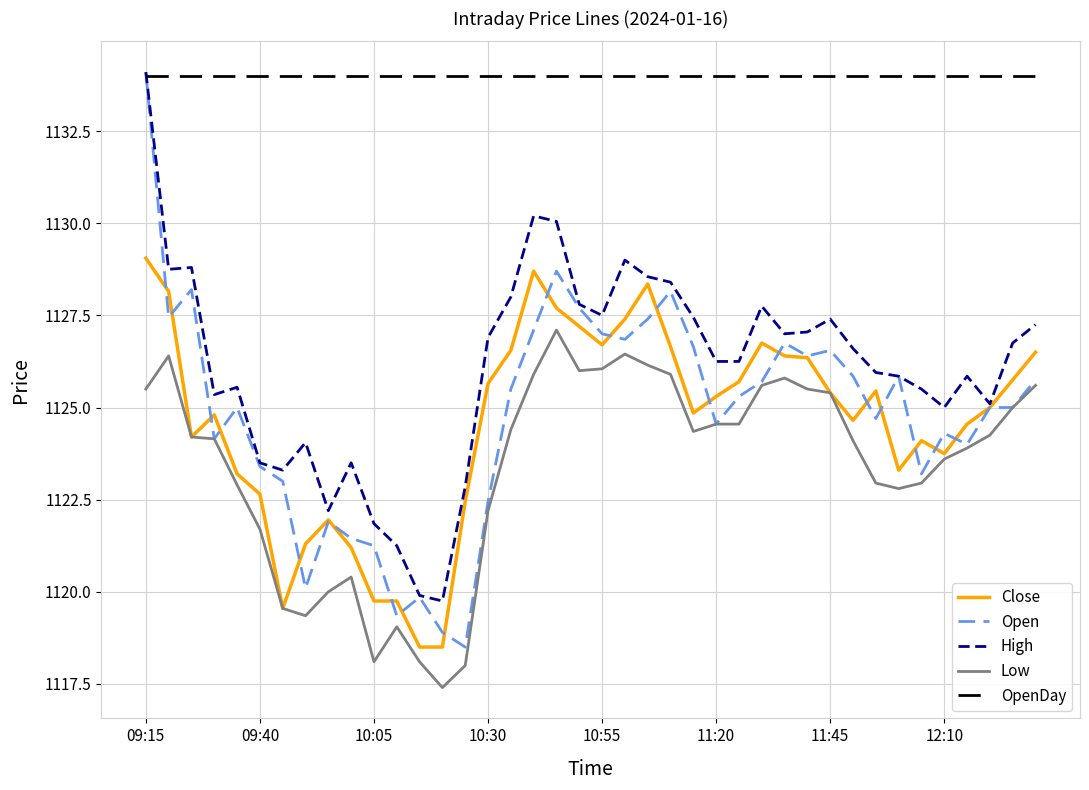

True or false: Close and OpenDay cross at least once.

False